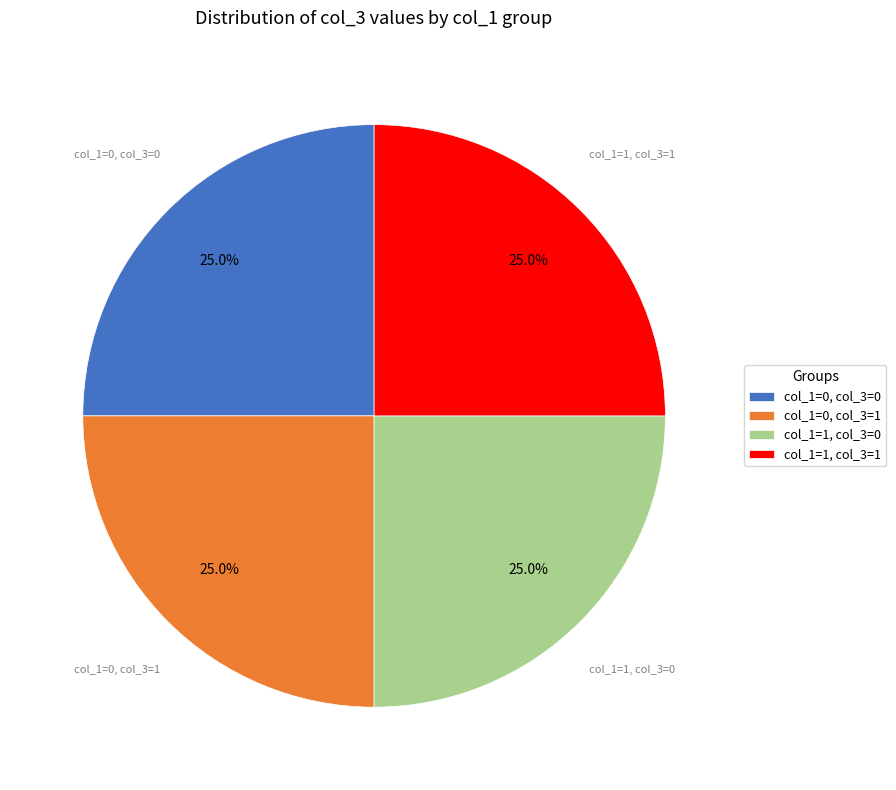

Approximately how many times larger is the value at col_1=0, col_3=0 compared to col_1=0, col_3=1?

1.0